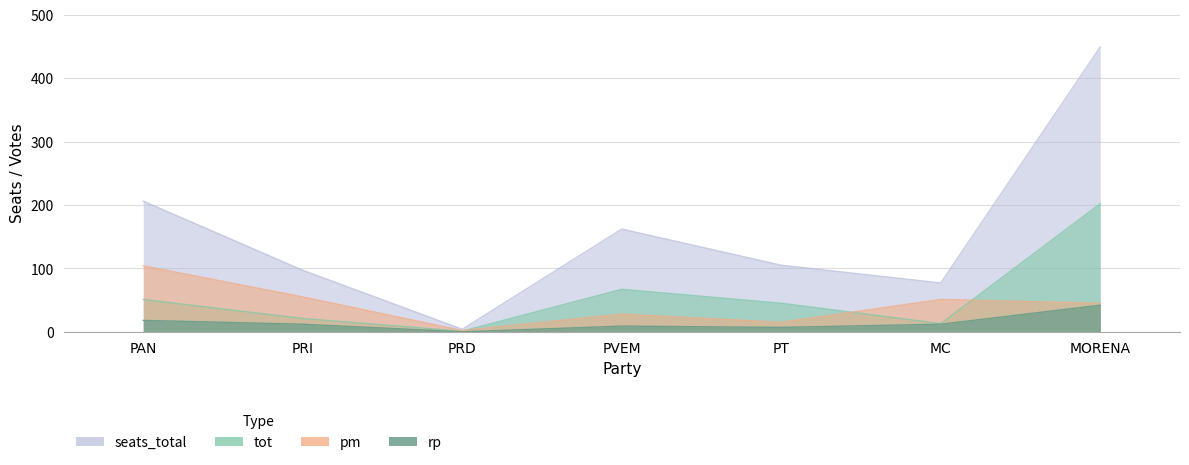

How many data points does each series have?

7